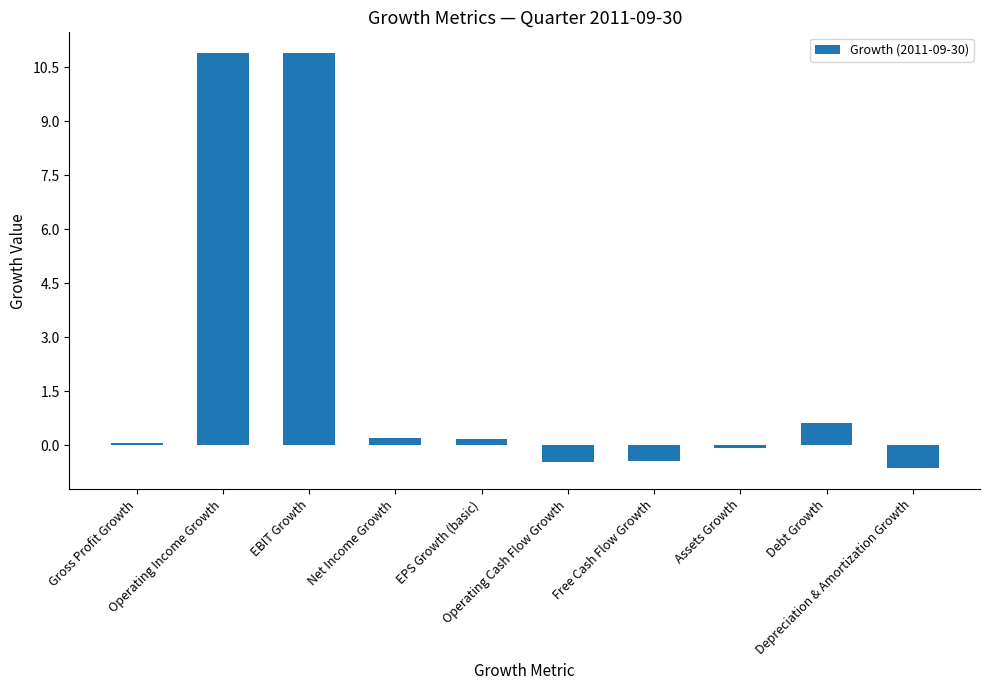

What is the label of the 8th bar from the left?

Assets Growth